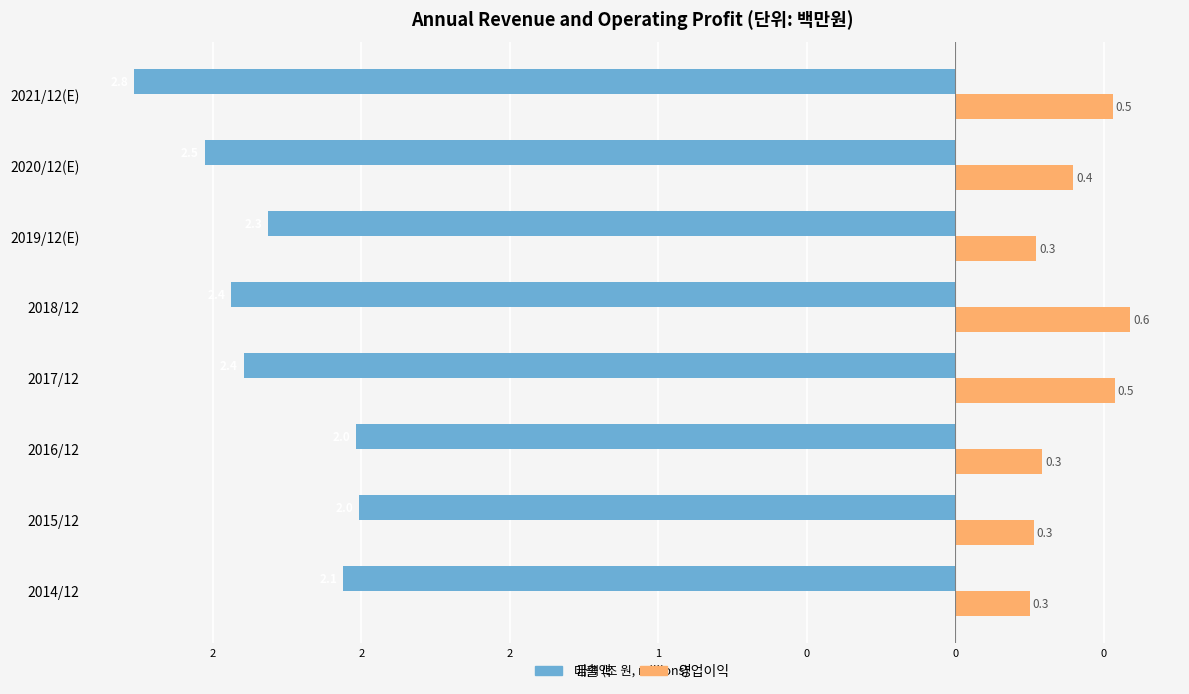

Which series has the largest range (max minus min)?

매출액